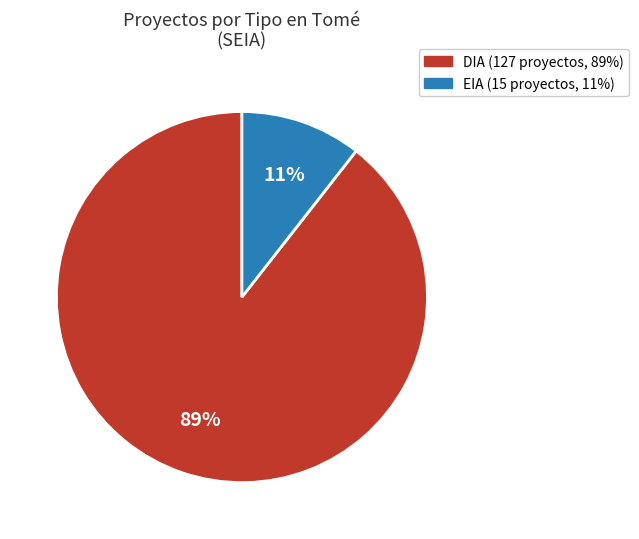

True or false: EIA accounts for 11% of the total.

True